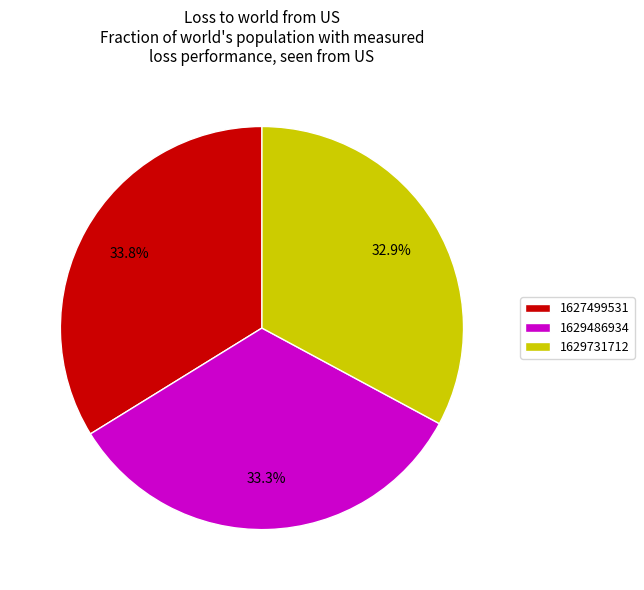

Between 1627499531 and 1629731712, which is larger?

1627499531